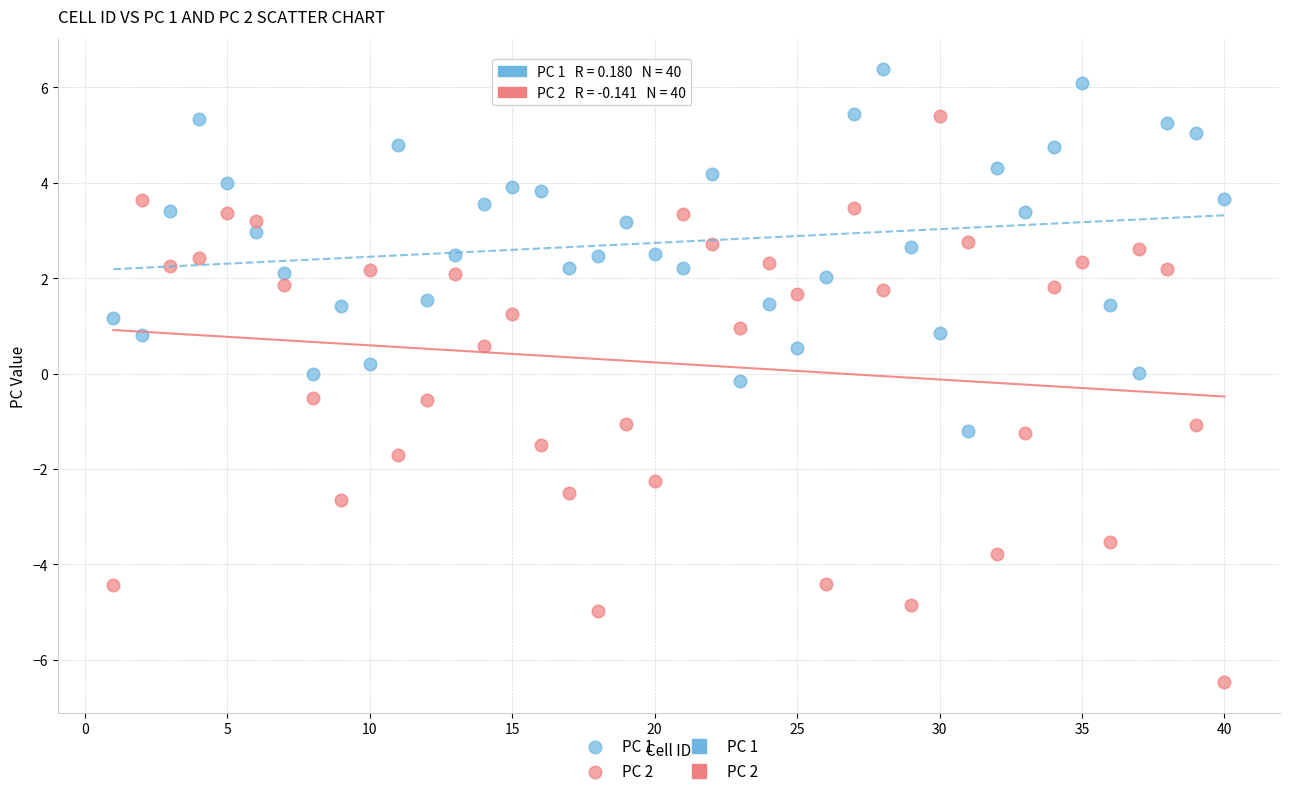

Across all data points, what is the range of Y values (max minus min)?

12.8